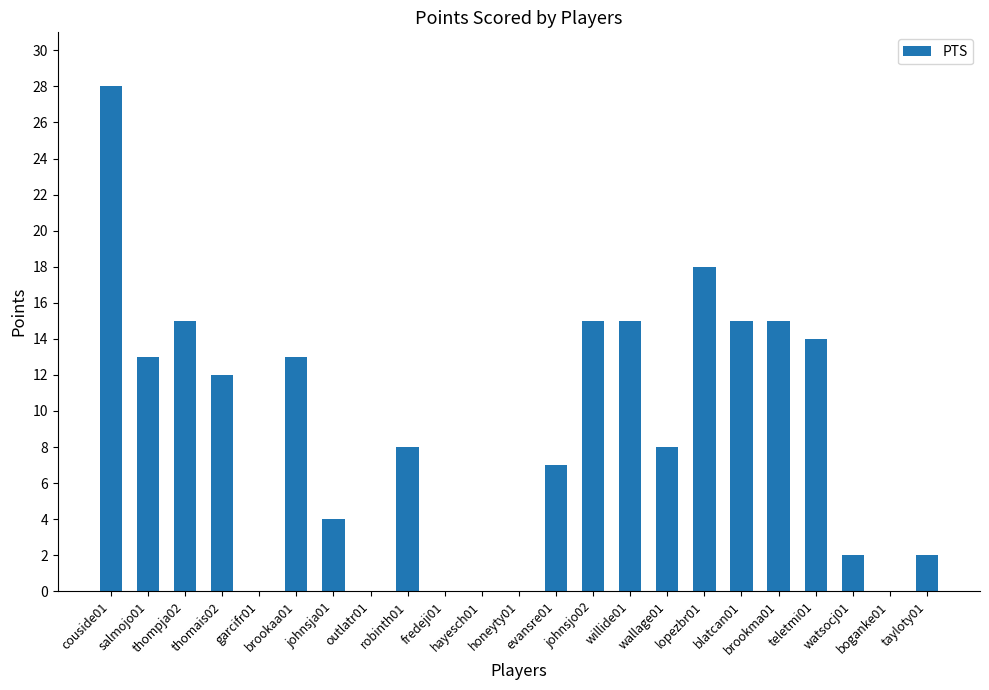

Are the bars grouped side by side (vs. stacked)?

No